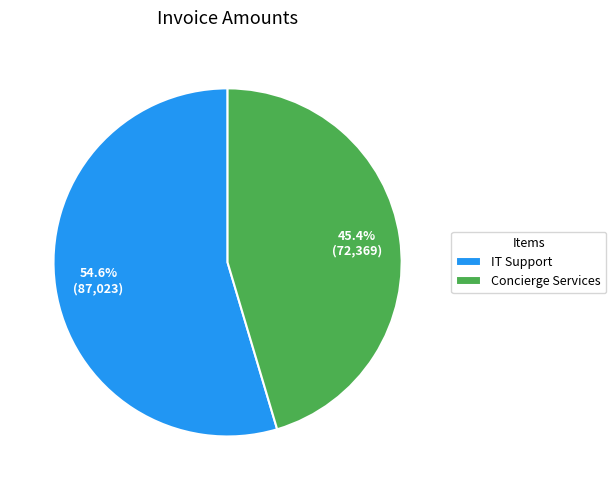

Is it true that Concierge Services is 33% of the pie?

False